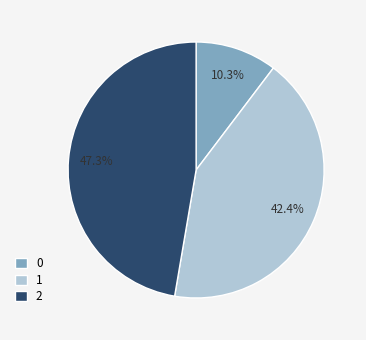

To the nearest percent, what portion does 0 represent?

10%